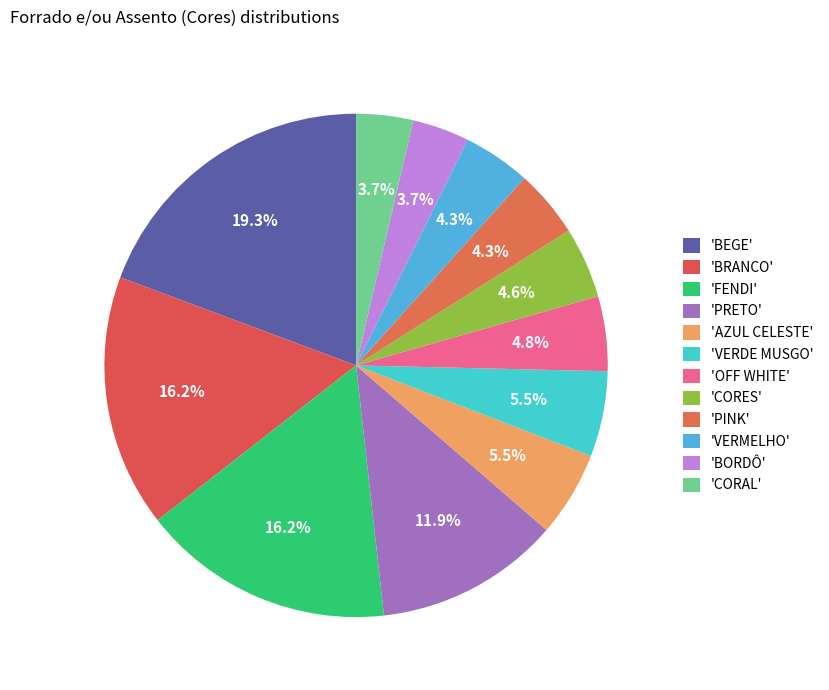

To the nearest percent, what is the difference between the largest and smallest slice percentages?

16%